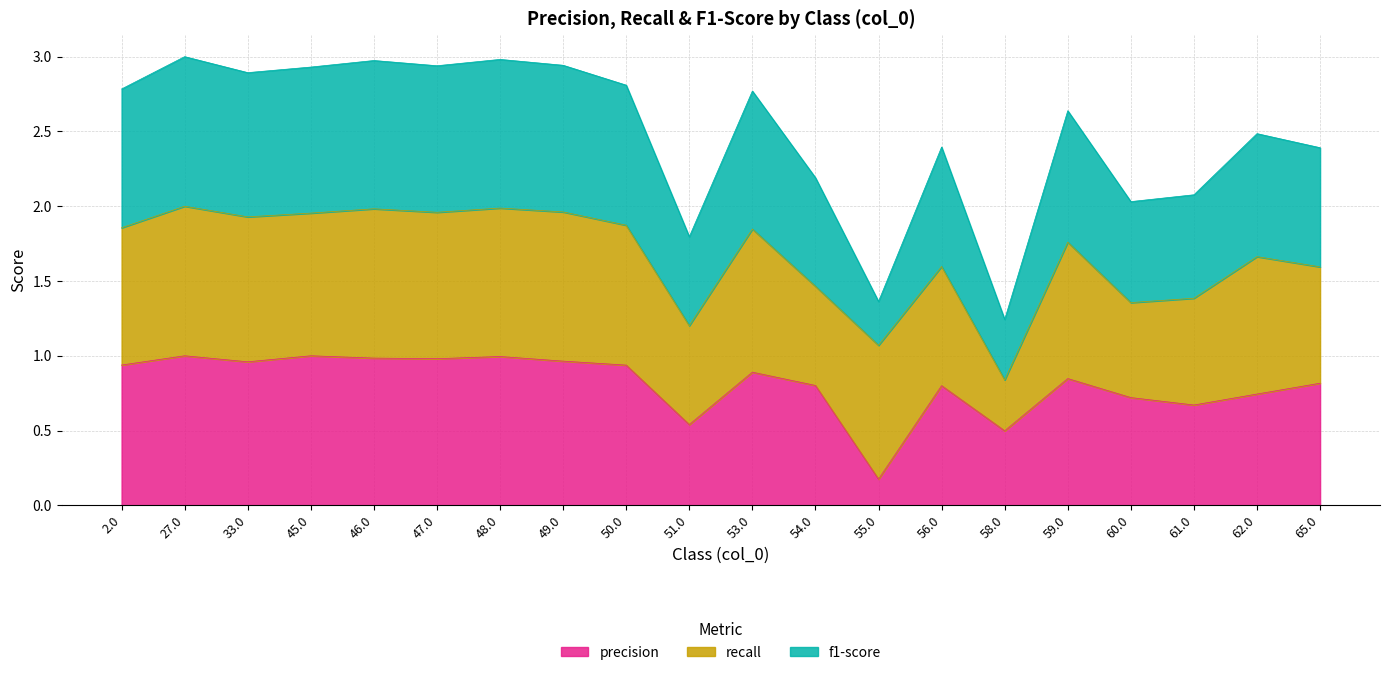

Rank the categories by precision value from lowest to highest.

55.0, 58.0, 51.0, 61.0, 60.0, 62.0, 56.0, 54.0, 65.0, 59.0, 53.0, 50.0, 2.0, 33.0, 49.0, 47.0, 46.0, 48.0, 27.0, 45.0